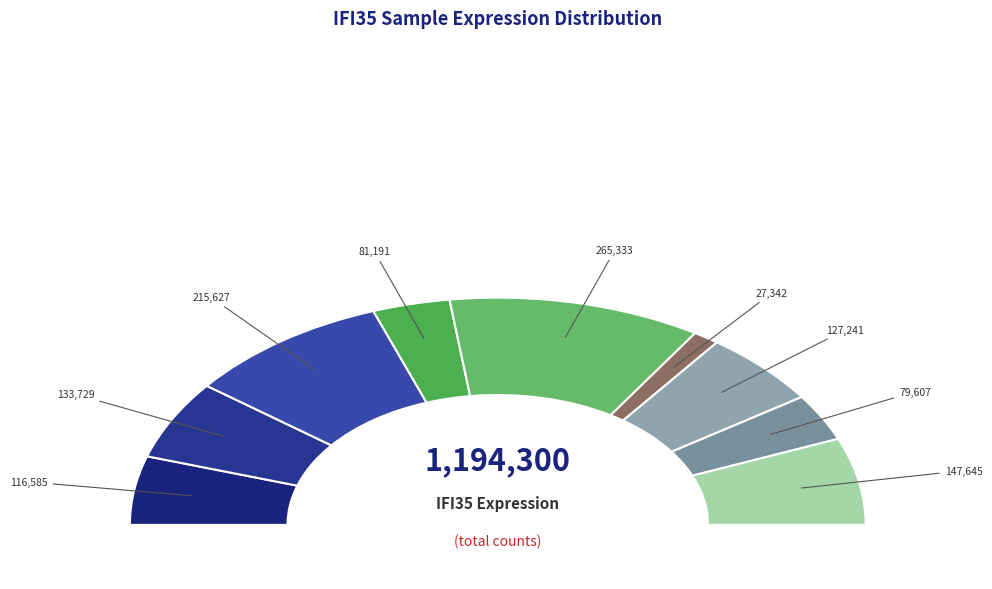

To the nearest percent, what is the difference between the largest and smallest slice percentages?

20%